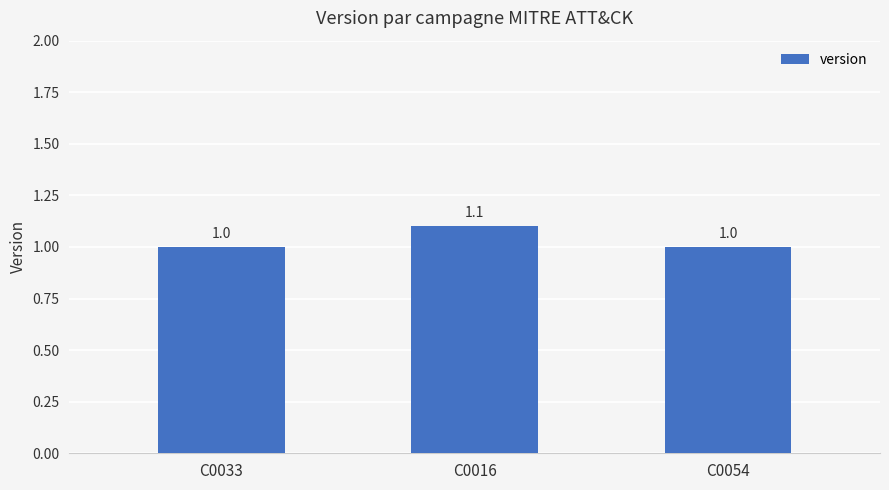

What is the value of the 1st bar from the left?

1.0